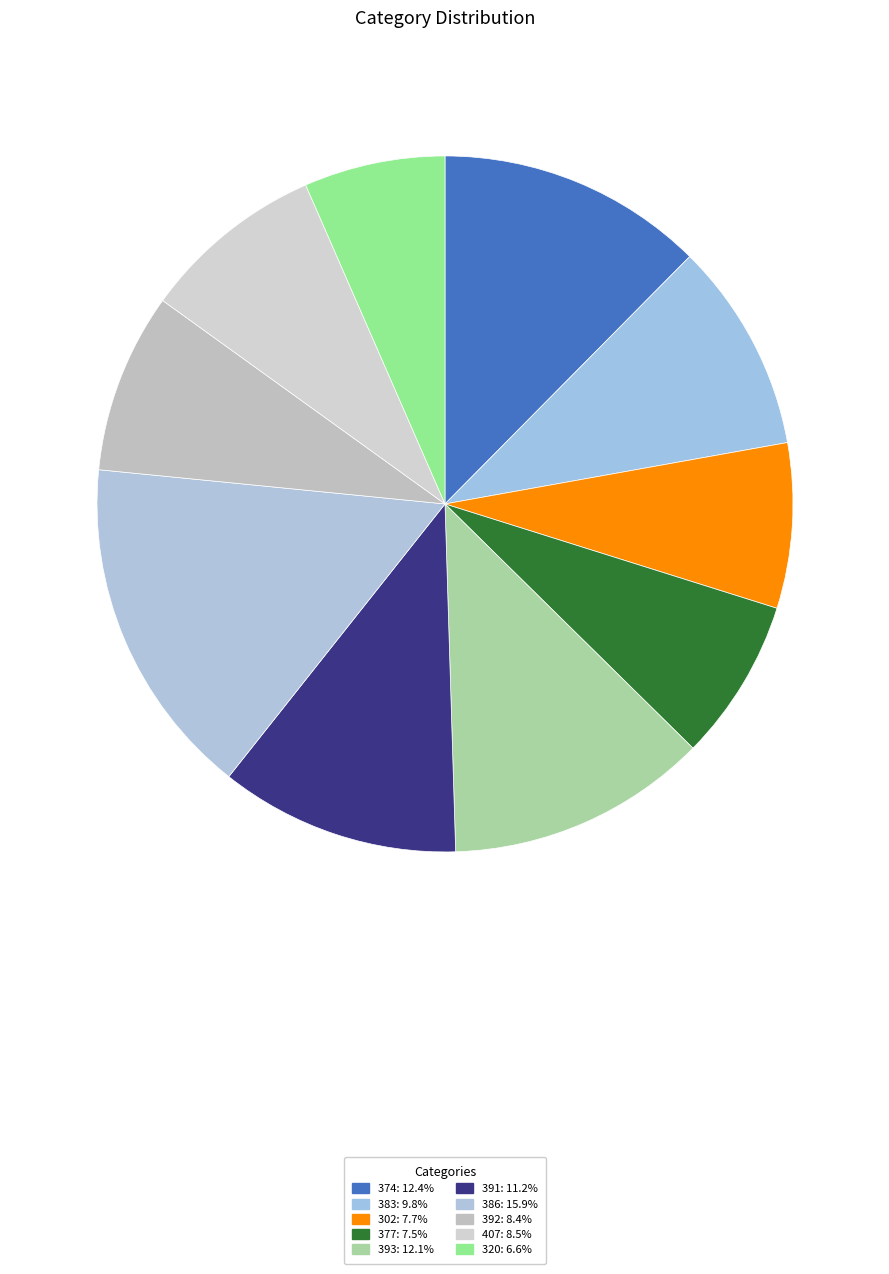

Approximately how many times larger is the value at 383 compared to 407?

1.1